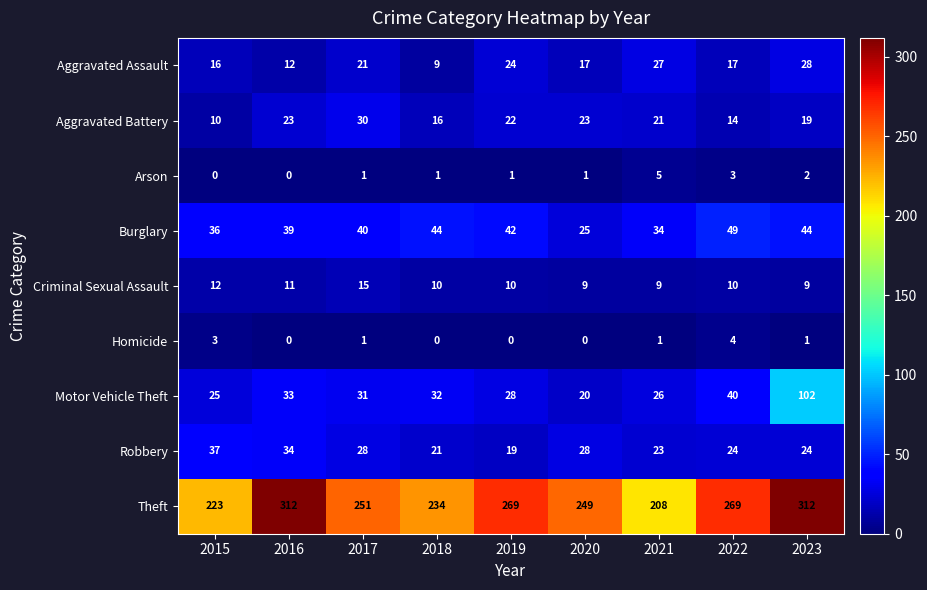

Between 2017 and 2019, which series saw the biggest shift?

Theft